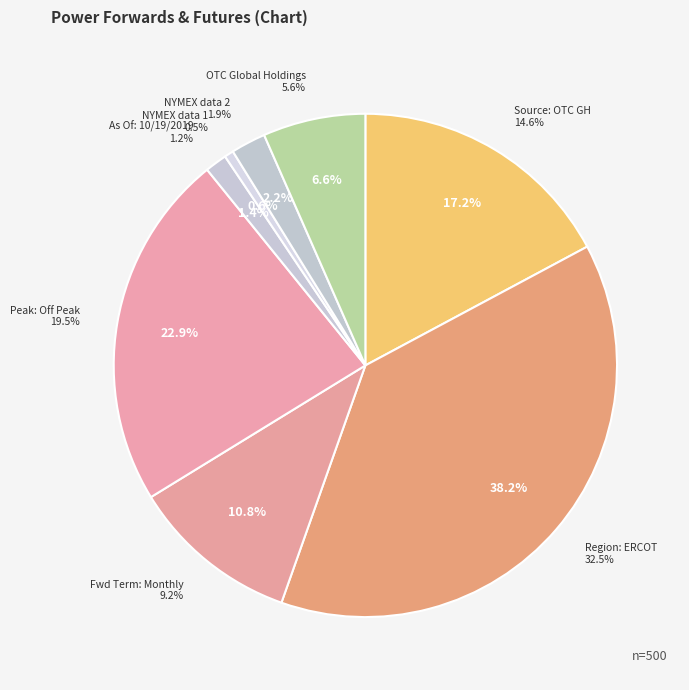

Count the number of slices in the pie.

8